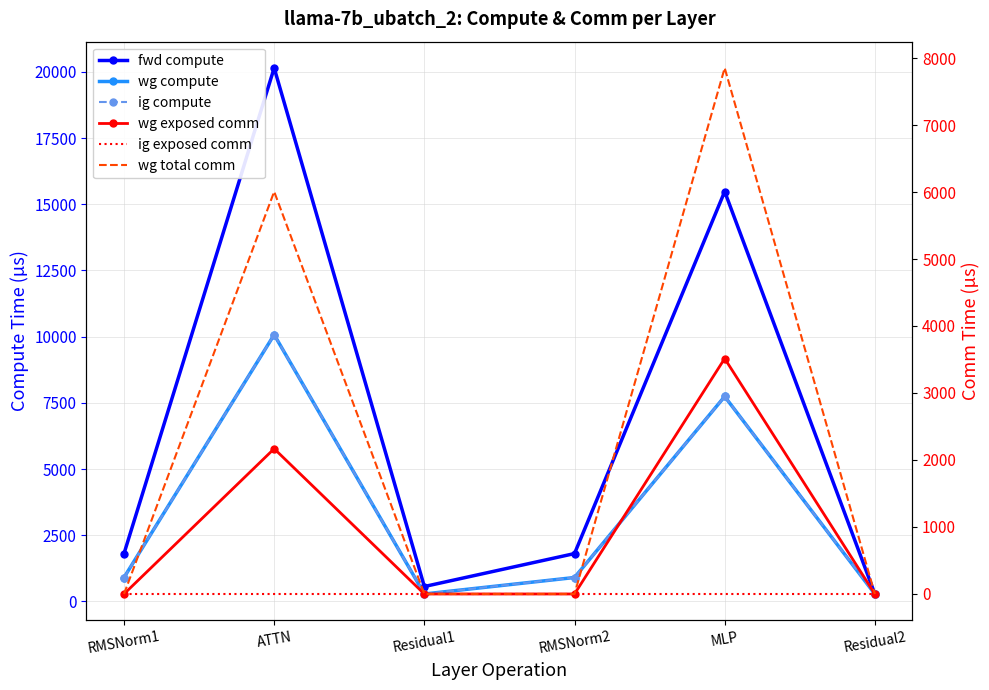

True or false: wg compute has more than 0 points higher than both neighbors.

True